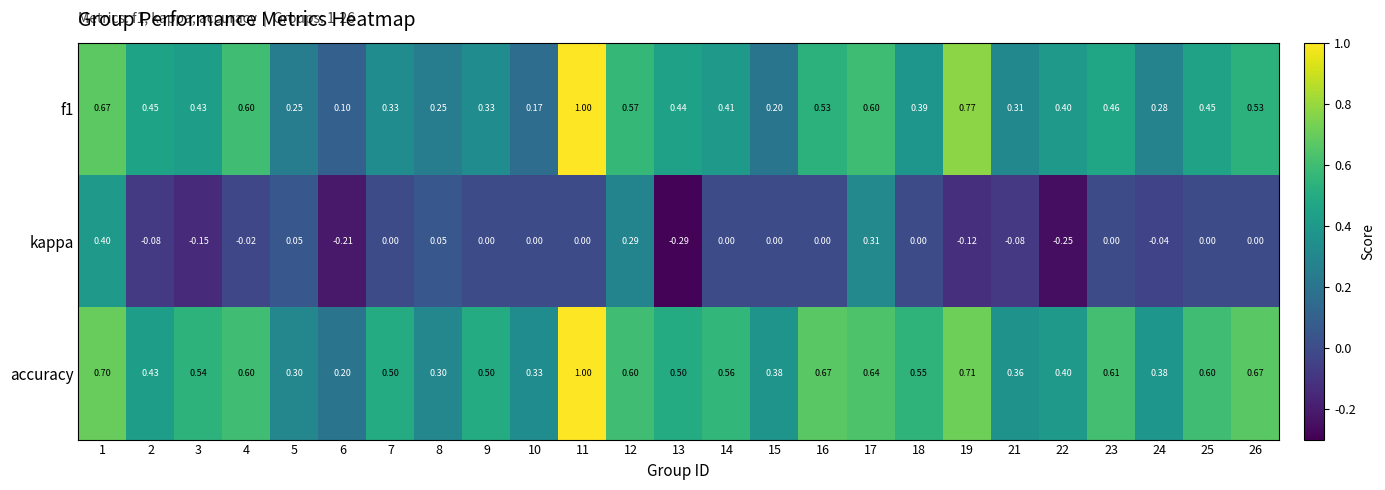

Which series has the largest total across all categories?

accuracy